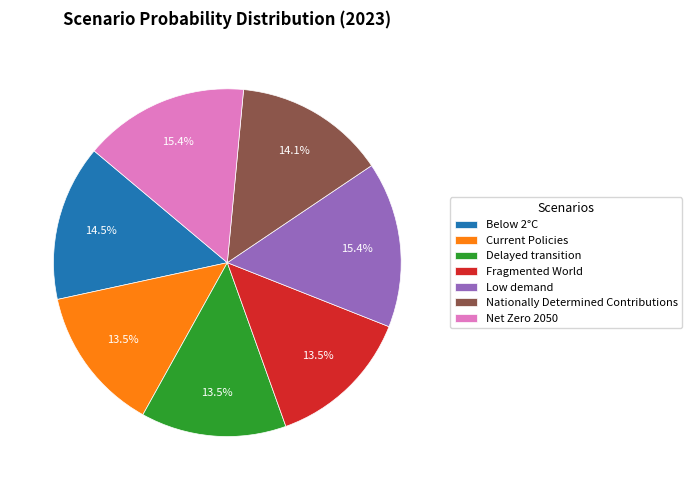

Which has a higher value, Net Zero 2050 or Nationally Determined Contributions?

Net Zero 2050